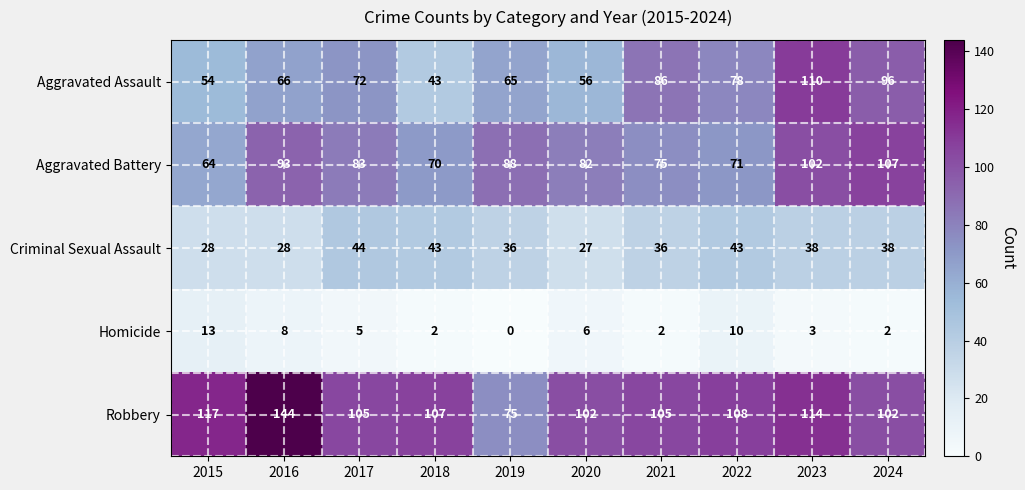

The Homicide series shows 5 at 2017. True or false?

True